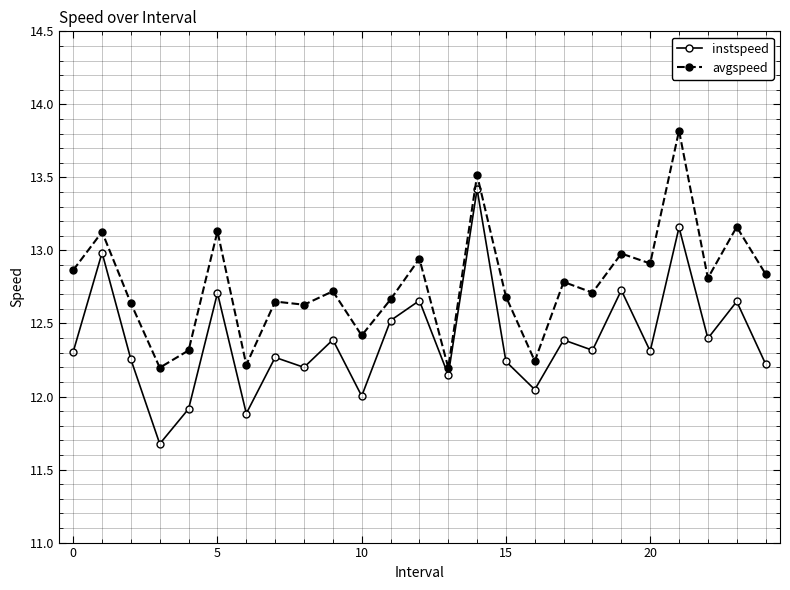

What is the maximum value for instspeed?

13.4